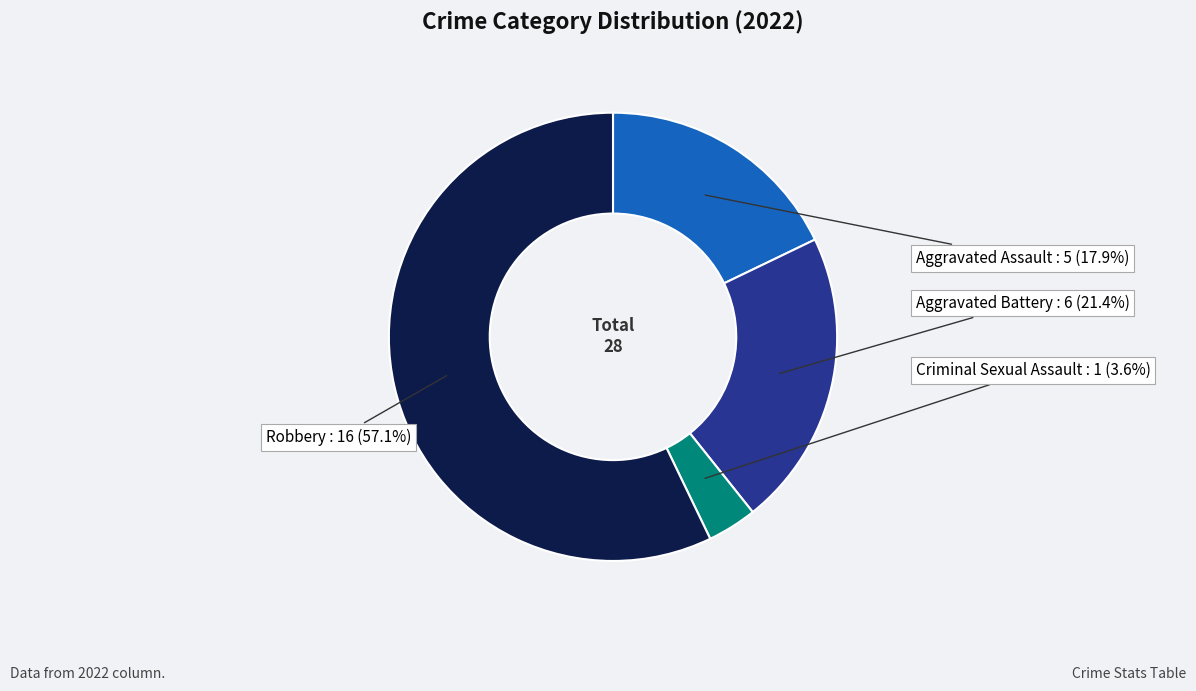

Is there any slice that represents more than half of the pie?

Yes